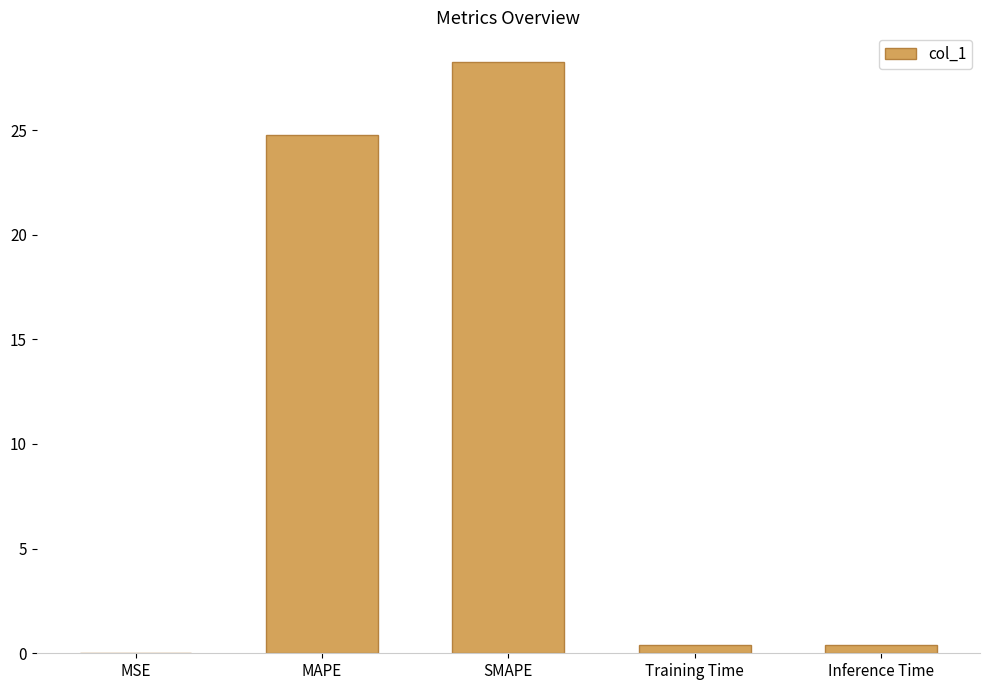

At which label is the value closest to 14?

MAPE